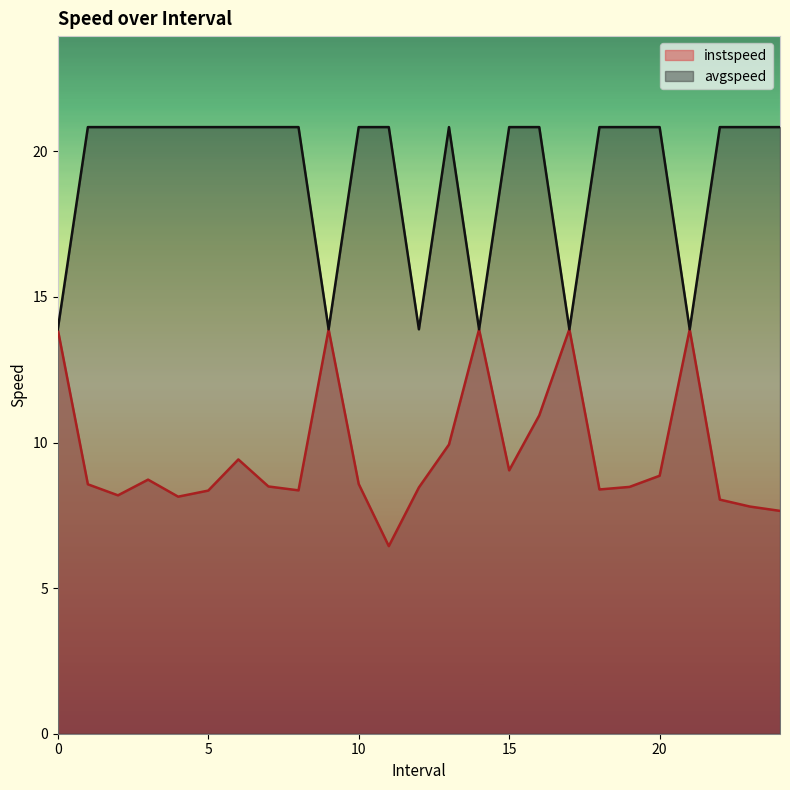

The avgspeed series shows 20.8 at 7.0. True or false?

True